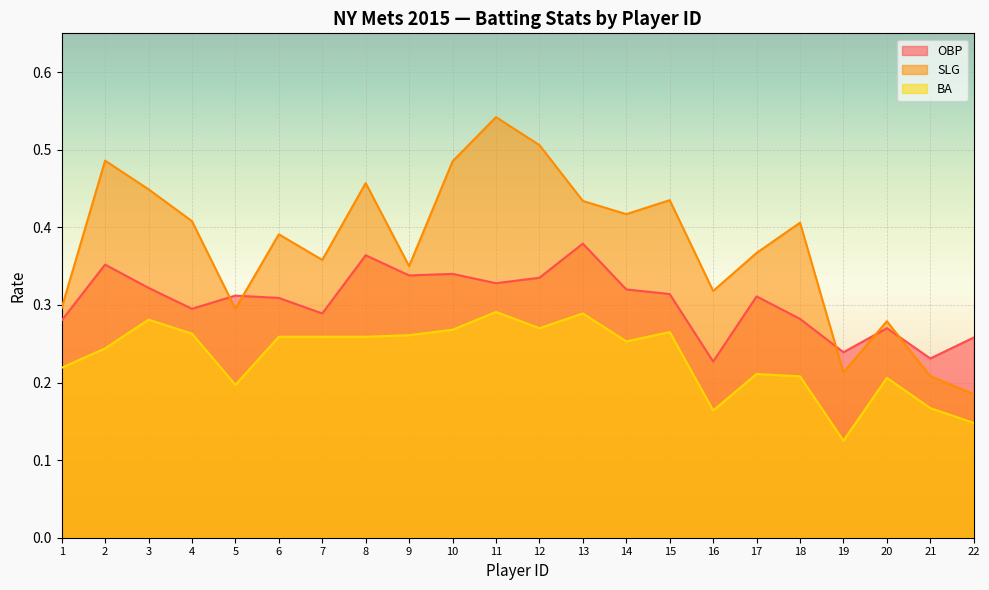

Which series has the widest spread of values?

SLG